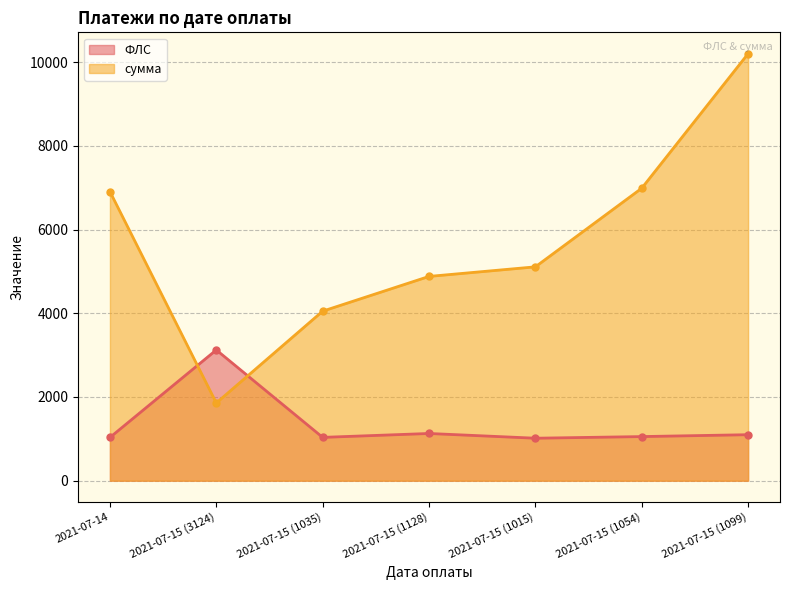

What are all the series names shown in the legend?

ФЛС, сумма